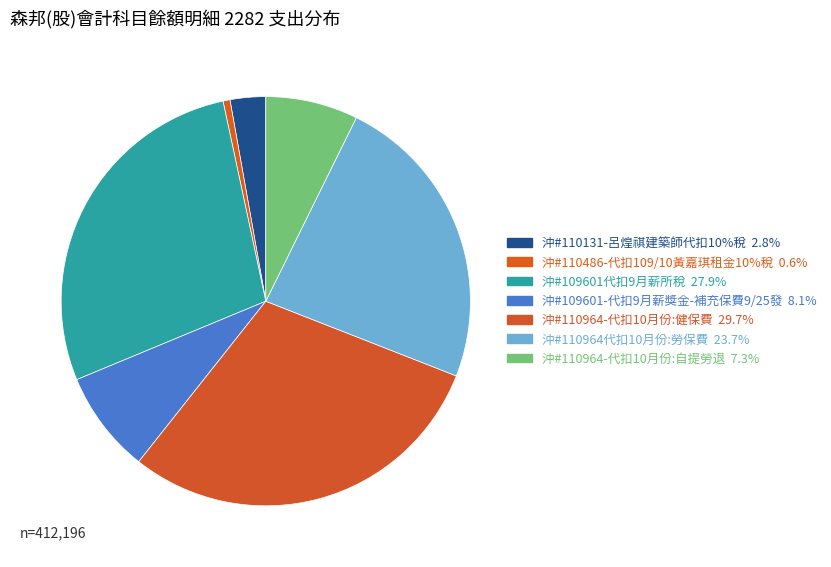

How many segments does this pie chart have?

7